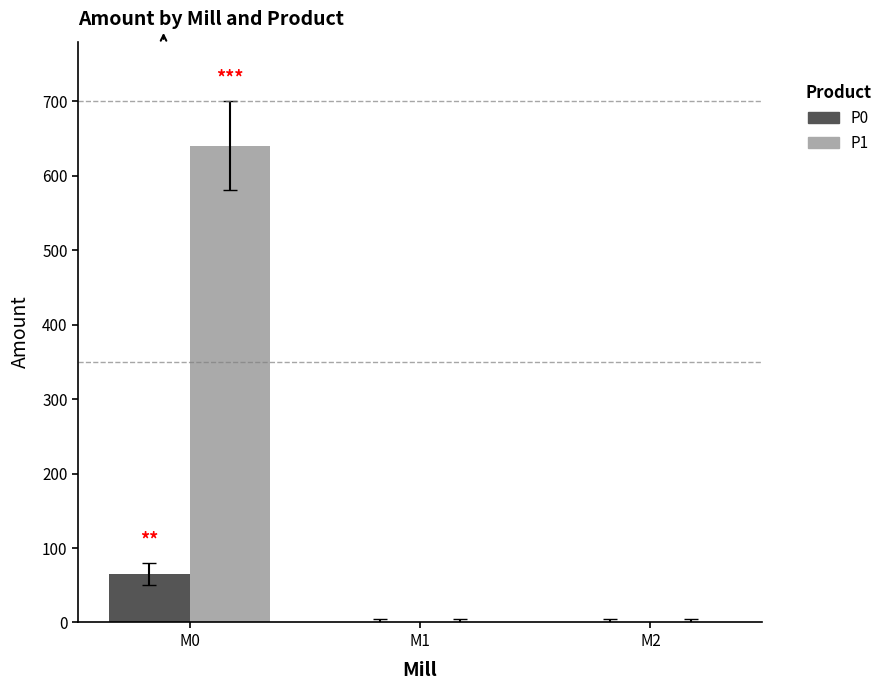

What is the average value of the P1 series?

213.4